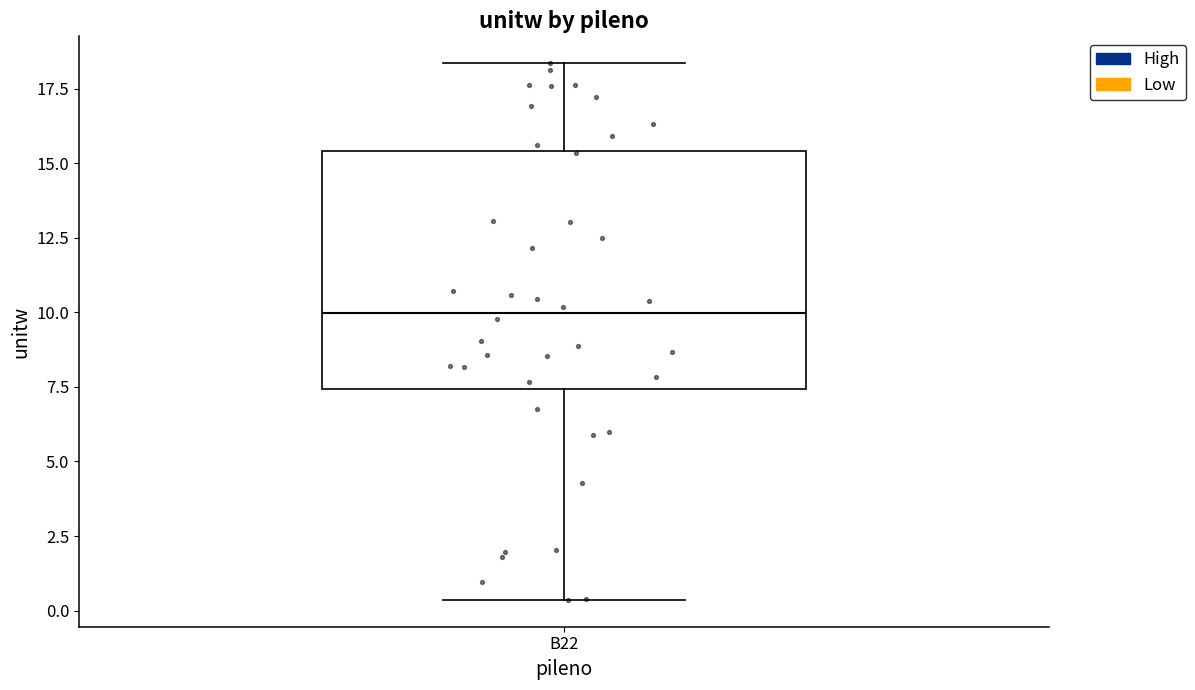

Transcribe this box plot: give where the median line is, the range the box spans, and where the two whiskers end, as read against the y-axis. The values are not printed on the chart, so give them approximately, as read against the axis.

median 10.0, box 7.5 to 15.5, whiskers 0.5 to 18.5